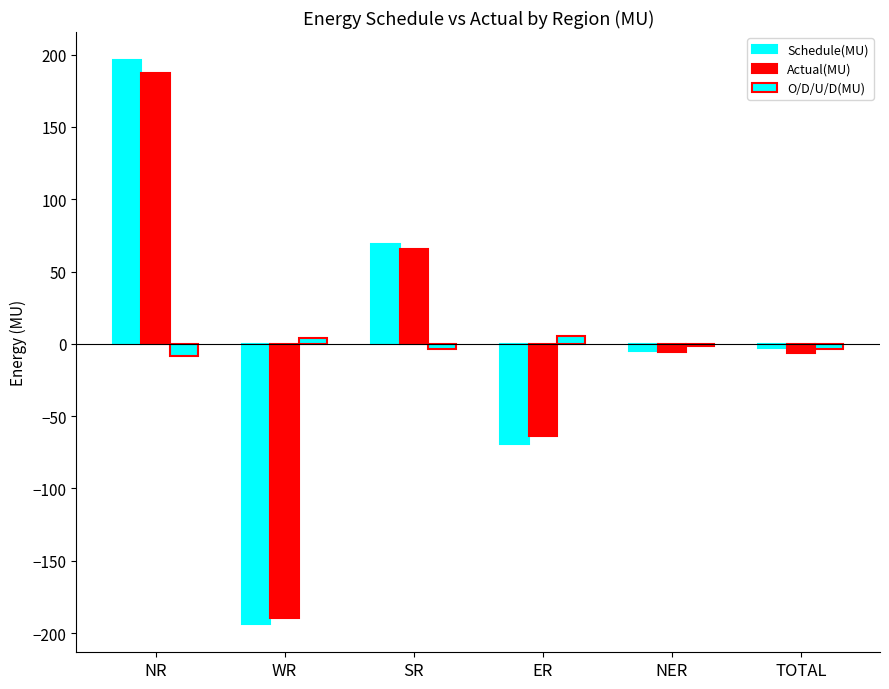

How many groups of bars are there?

6